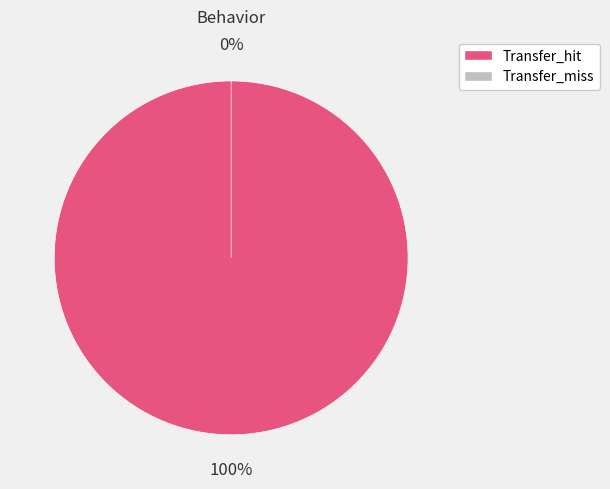

How many slices are in this pie chart?

2